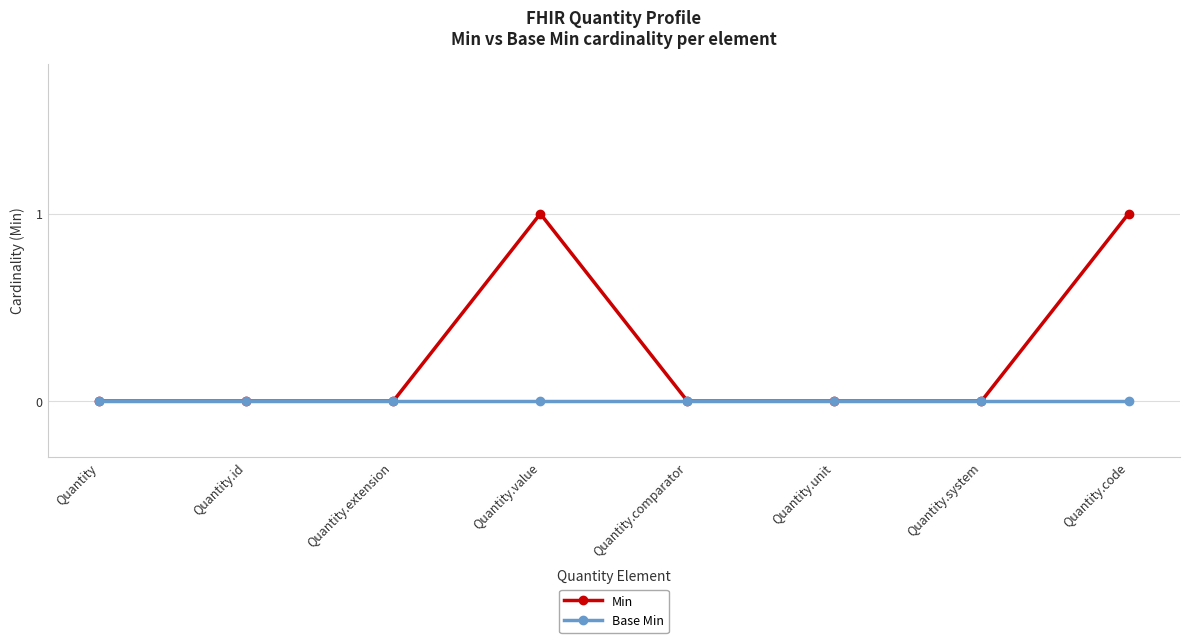

Reading left to right, transcribe all the data shown in this chart.

Min: Quantity=0	Quantity.id=0	Quantity.extension=0	Quantity.value=1	Quantity.comparator=0	Quantity.unit=0	Quantity.system=0	Quantity.code=1
Base Min: Quantity=0	Quantity.id=0	Quantity.extension=0	Quantity.value=0	Quantity.comparator=0	Quantity.unit=0	Quantity.system=0	Quantity.code=0